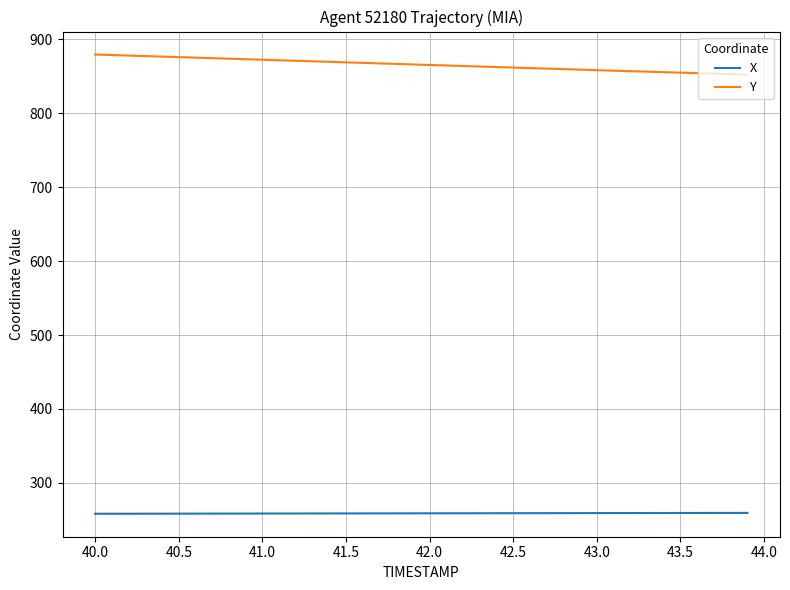

What is the highest value of the Y series?

879.3